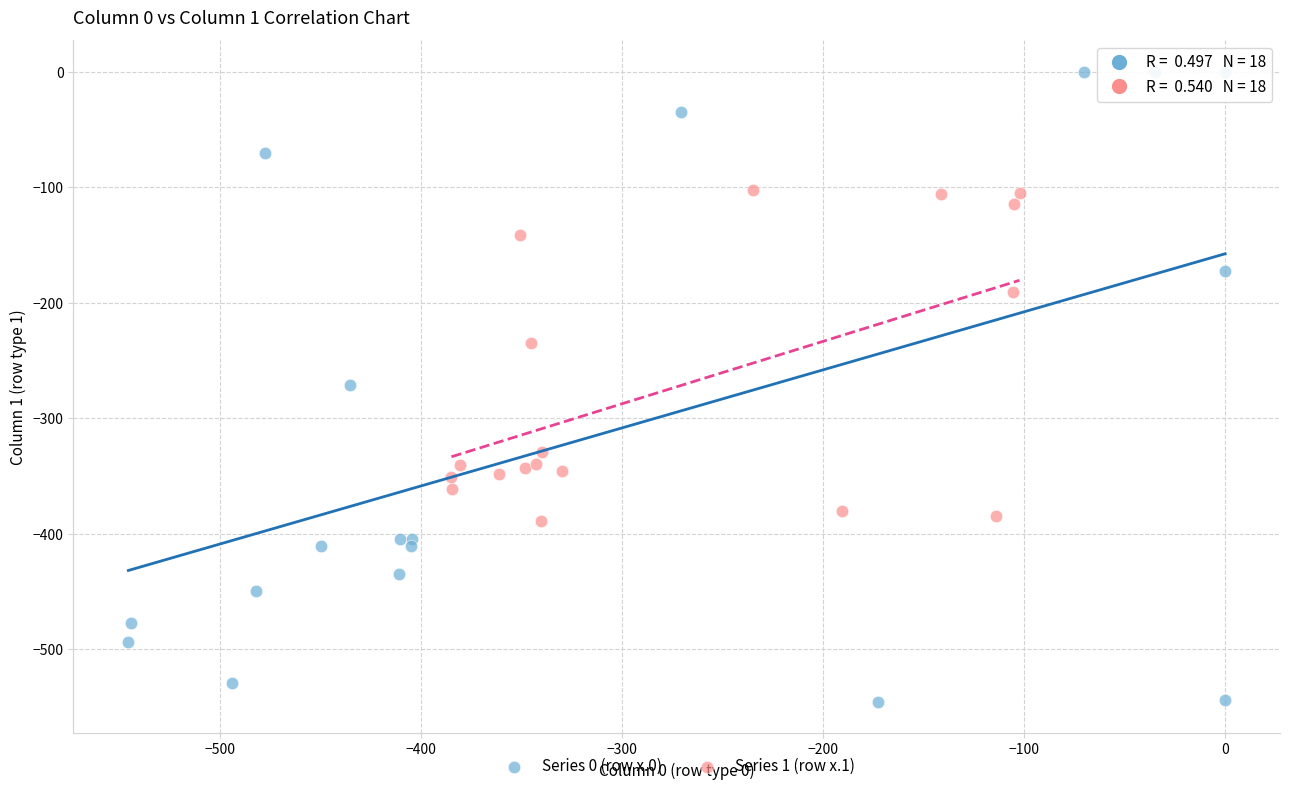

Which series reaches the maximum Y coordinate?

Series 0 (row x.0)